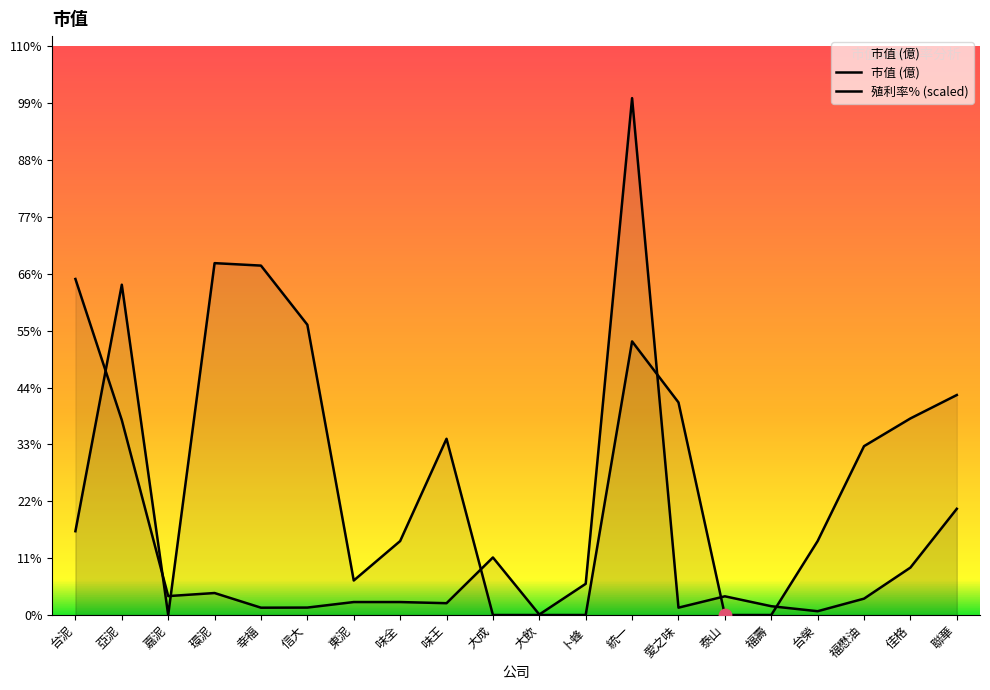

Which series reaches the minimum Y coordinate?

殖利率%